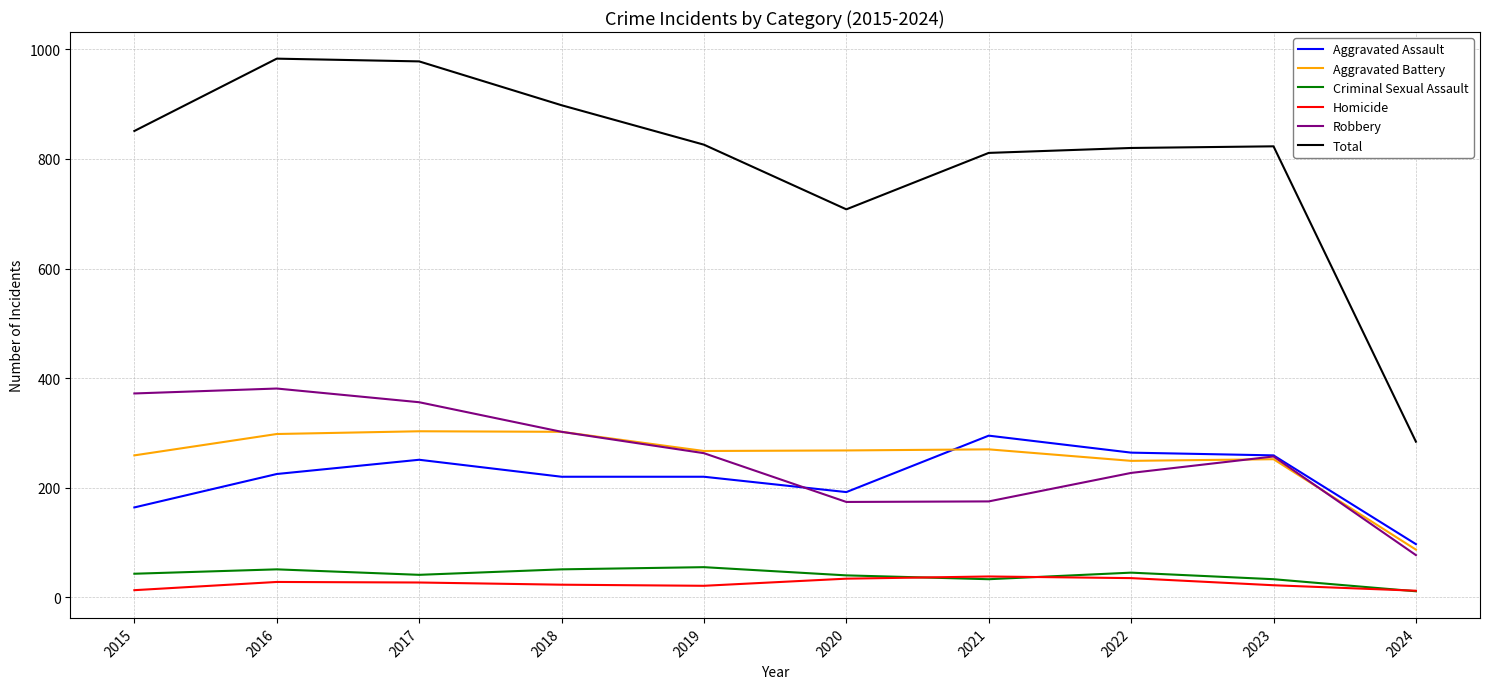

Which series has the largest total across all categories?

Total